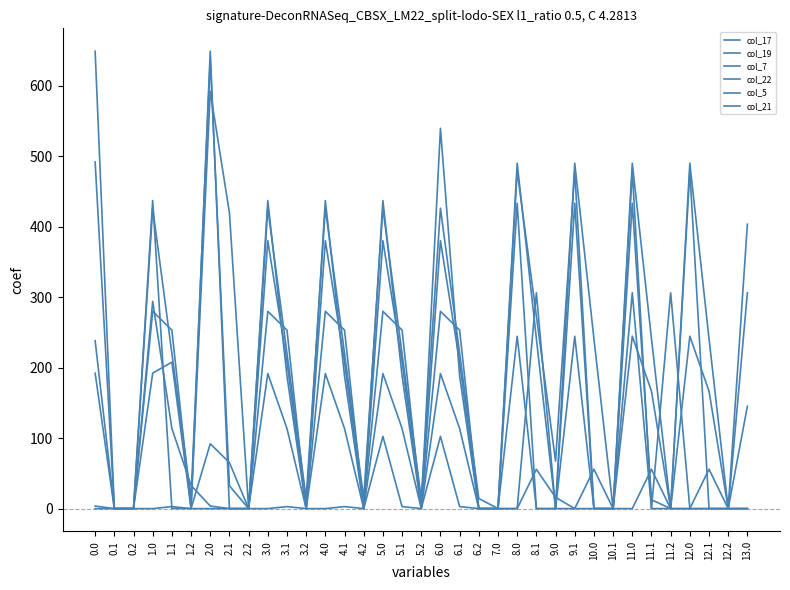

What is the maximum value shown in the chart?

649.2